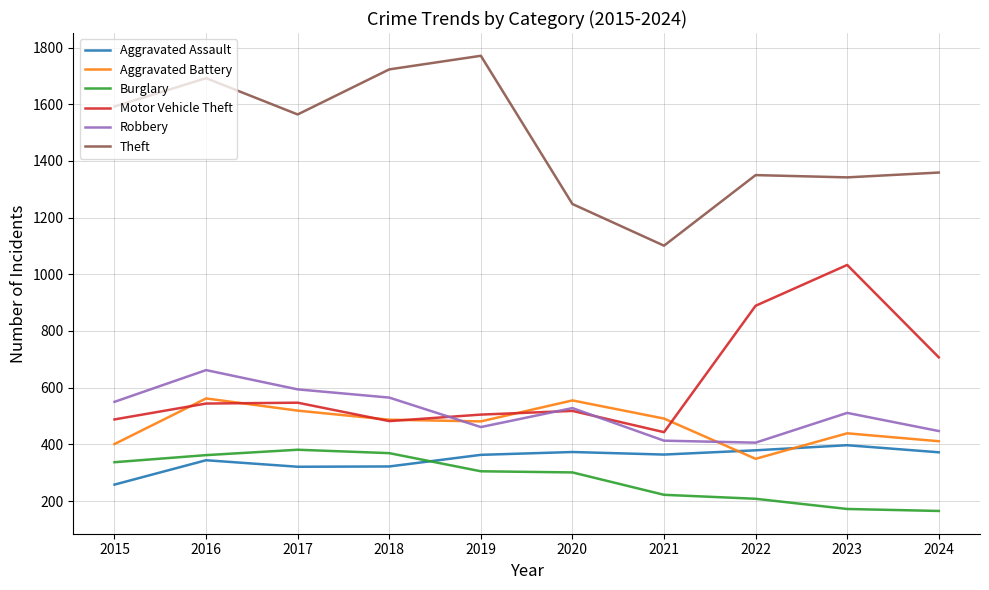

True or false: Aggravated Battery and Theft cross at least once.

False